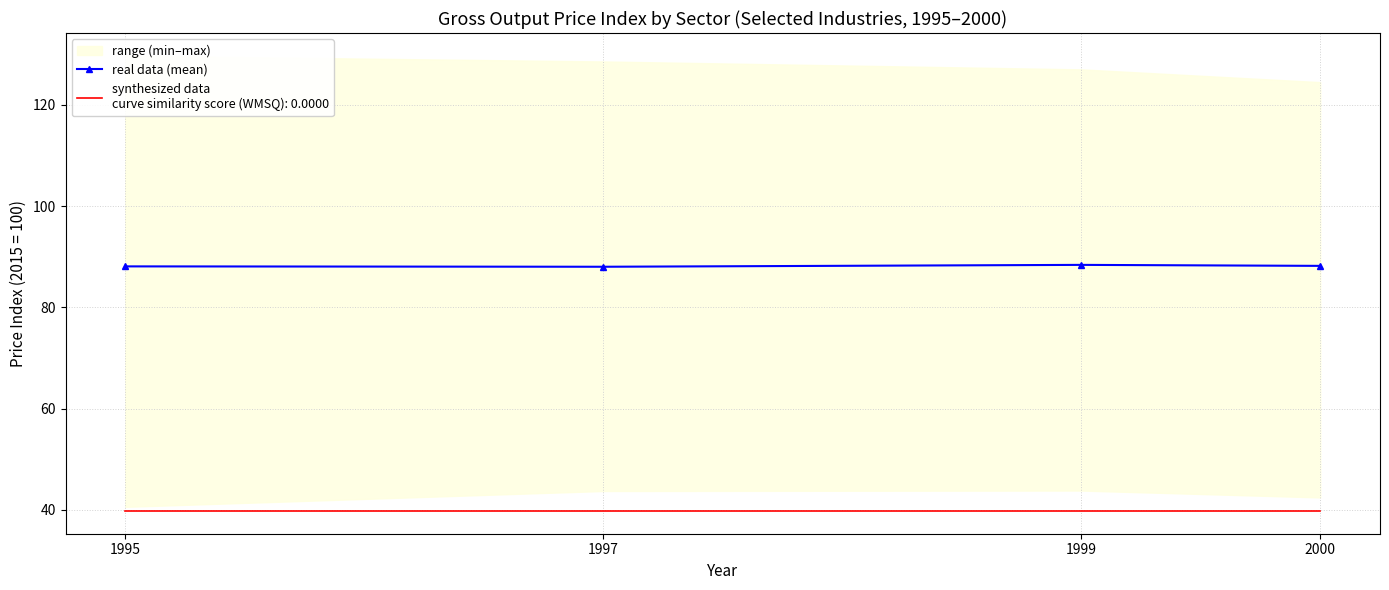

Reading left to right, transcribe all the data shown in this chart.

88.1	88.0	88.4	88.2